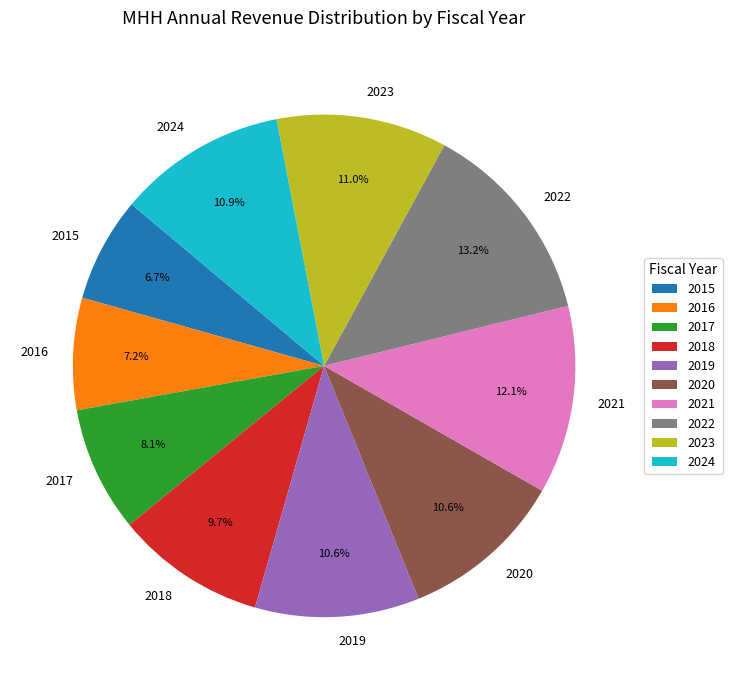

To the nearest percent, what percentage of the pie is 2019?

11%